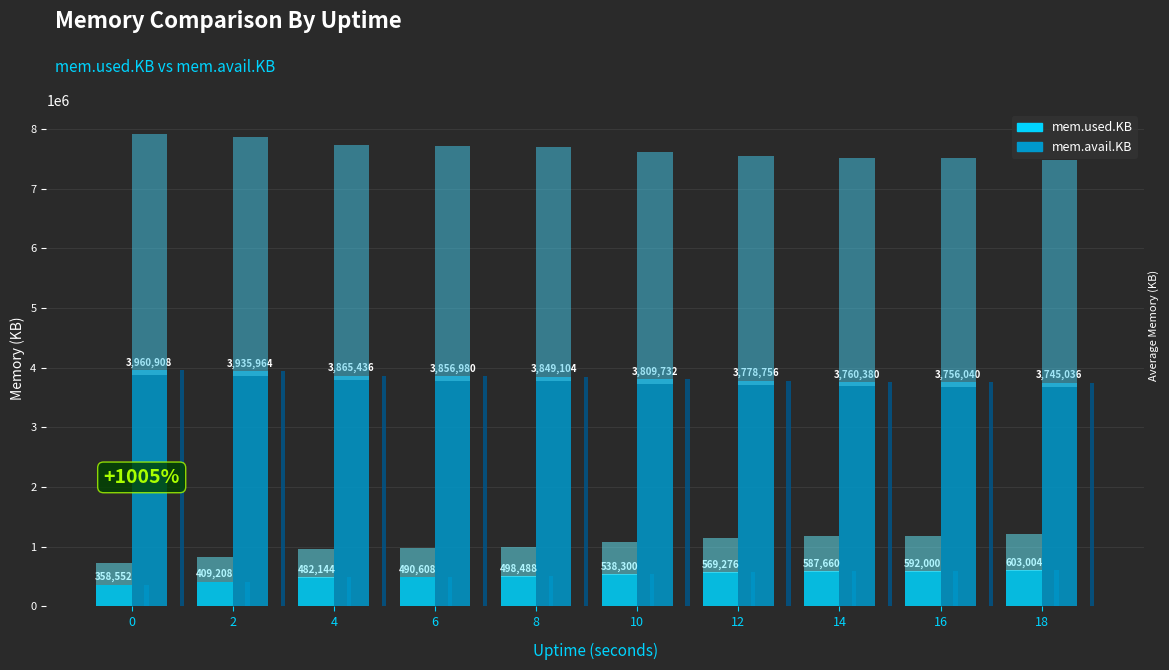

Are the bars grouped side by side (vs. stacked)?

Yes